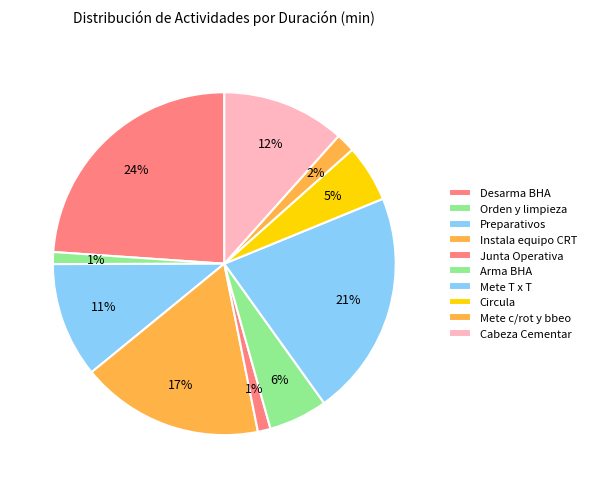

How many slices are in this pie chart?

10